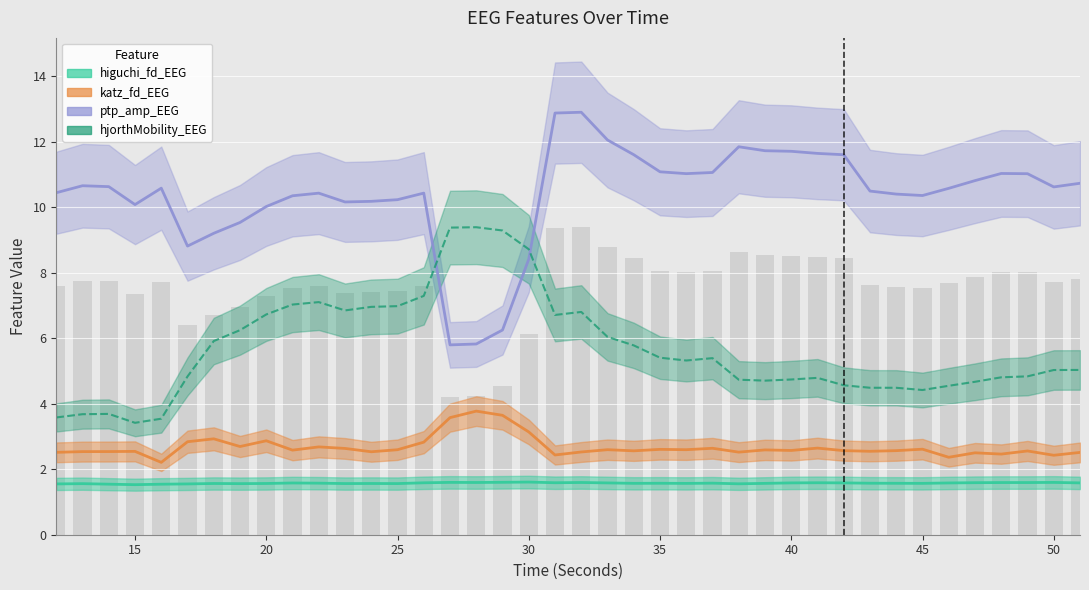

Reading left to right, what are all the values shown in this chart?

higuchi_fd_EEG: 12=1.6	13=1.6	14=1.5	15=1.5	16=1.5	17=1.6	18=1.6	19=1.6	20=1.6	21=1.6	22=1.6	23=1.6	24=1.6	25=1.6	26=1.6	27=1.6	28=1.6	29=1.6	30=1.6	31=1.6	32=1.6	33=1.6	34=1.6	35=1.6	36=1.6	37=1.6	38=1.6	39=1.6	40=1.6	41=1.6	42=1.6	43=1.6	44=1.6	45=1.6	46=1.6	47=1.6	48=1.6	49=1.6	50=1.6	51=1.6
katz_fd_EEG: 12=2.5	13=2.5	14=2.5	15=2.5	16=2.2	17=2.8	18=2.9	19=2.7	20=2.9	21=2.6	22=2.7	23=2.6	24=2.5	25=2.6	26=2.8	27=3.6	28=3.8	29=3.6	30=3.1	31=2.4	32=2.5	33=2.6	34=2.6	35=2.6	36=2.6	37=2.6	38=2.5	39=2.6	40=2.6	41=2.6	42=2.6	43=2.5	44=2.6	45=2.6	46=2.4	47=2.5	48=2.5	49=2.6	50=2.4	51=2.5
ptp_amp_EEG: 12=10.4	13=10.7	14=10.6	15=10.1	16=10.6	17=8.8	18=9.2	19=9.5	20=10.0	21=10.3	22=10.4	23=10.2	24=10.2	25=10.2	26=10.4	27=5.8	28=5.8	29=6.3	30=8.4	31=12.9	32=12.9	33=12.1	34=11.6	35=11.1	36=11.0	37=11.1	38=11.8	39=11.7	40=11.7	41=11.6	42=11.6	43=10.5	44=10.4	45=10.4	46=10.6	47=10.8	48=11.0	49=11.0	50=10.6	51=10.7
hjorthMobility_EEG: 12=3.6	13=3.7	14=3.7	15=3.4	16=3.5	17=4.8	18=5.9	19=6.2	20=6.7	21=7.0	22=7.1	23=6.8	24=7.0	25=7.0	26=7.3	27=9.4	28=9.4	29=9.3	30=8.7	31=6.7	32=6.8	33=6.0	34=5.8	35=5.4	36=5.3	37=5.4	38=4.7	39=4.7	40=4.7	41=4.8	42=4.6	43=4.5	44=4.5	45=4.4	46=4.5	47=4.7	48=4.8	49=4.8	50=5.0	51=5.0